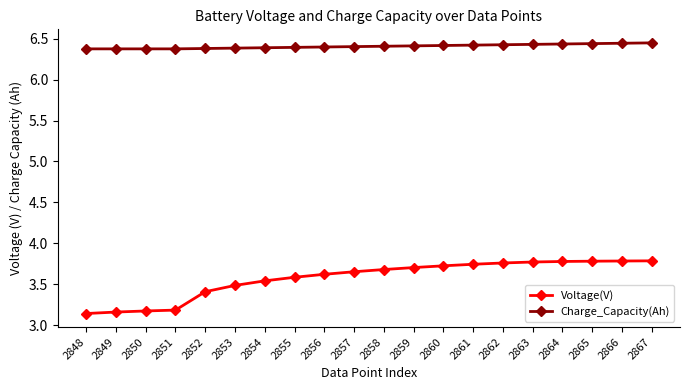

True or false: Charge_Capacity(Ah) and Voltage(V) cross at least once.

False